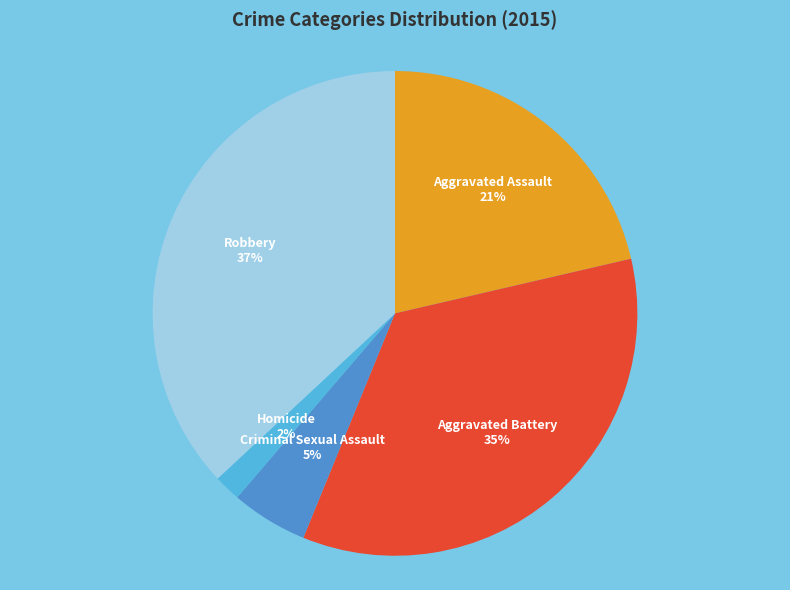

Is there any slice that represents more than half of the pie?

No